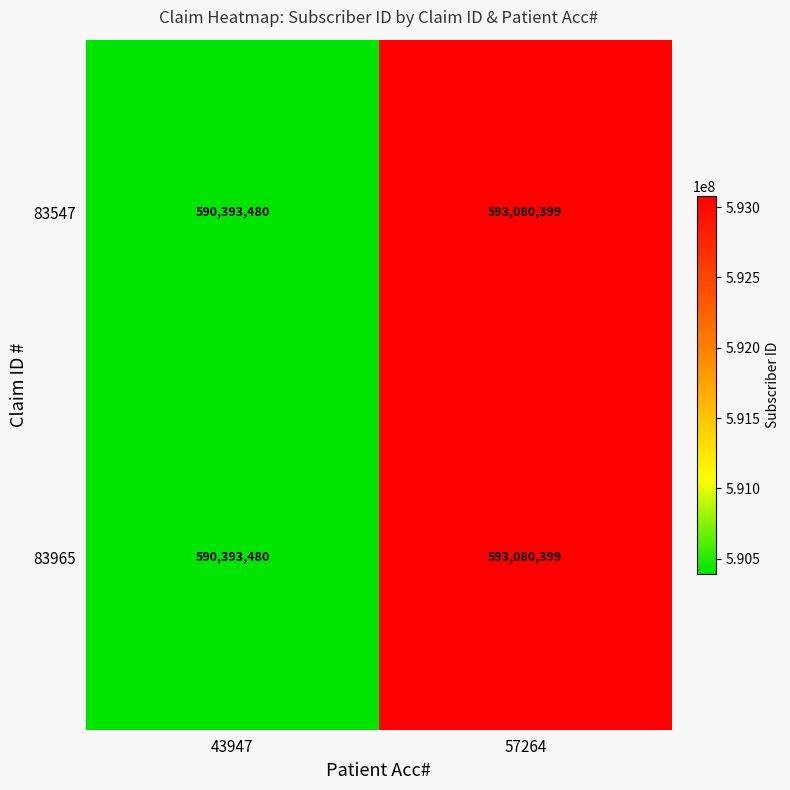

Is the value of 83965 at 57264 greater than the value of 83547 at 43947?

Yes